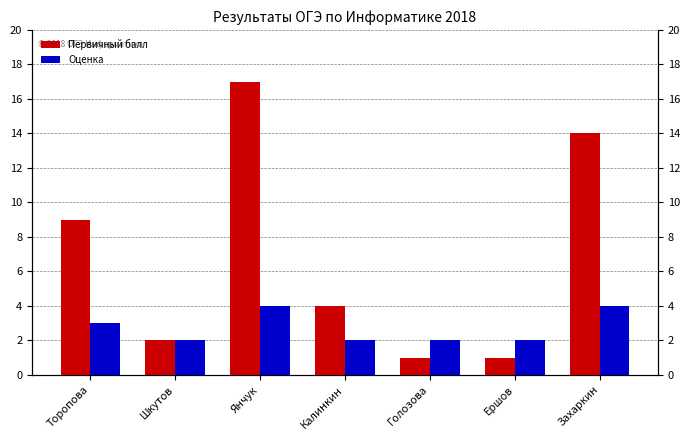

Which series changed the most between Янчук and Ершов?

Первичный балл